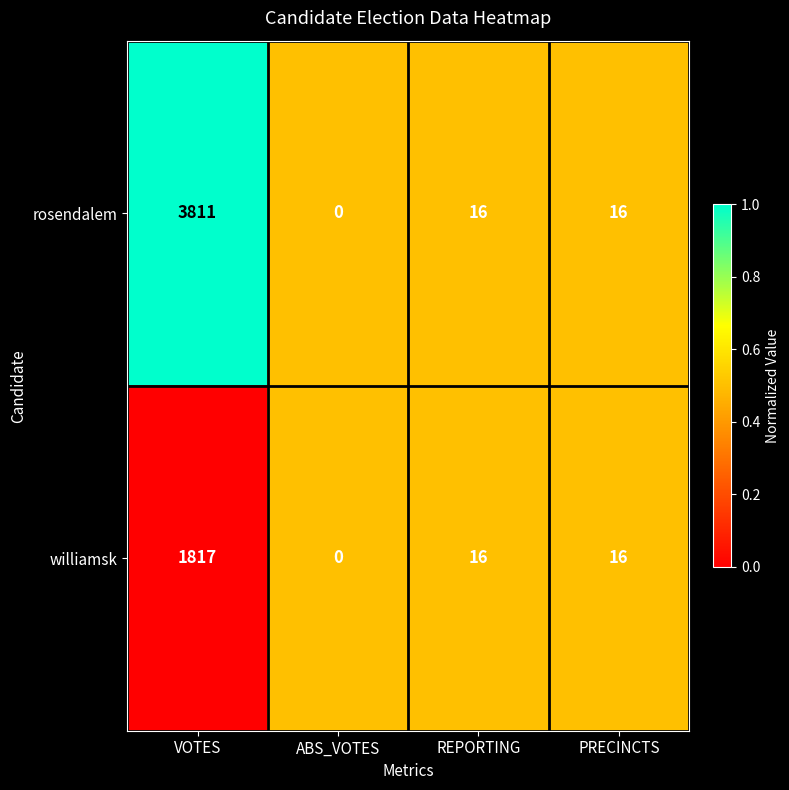

List the series in order of their peak value, highest first.

rosendalem, williamsk